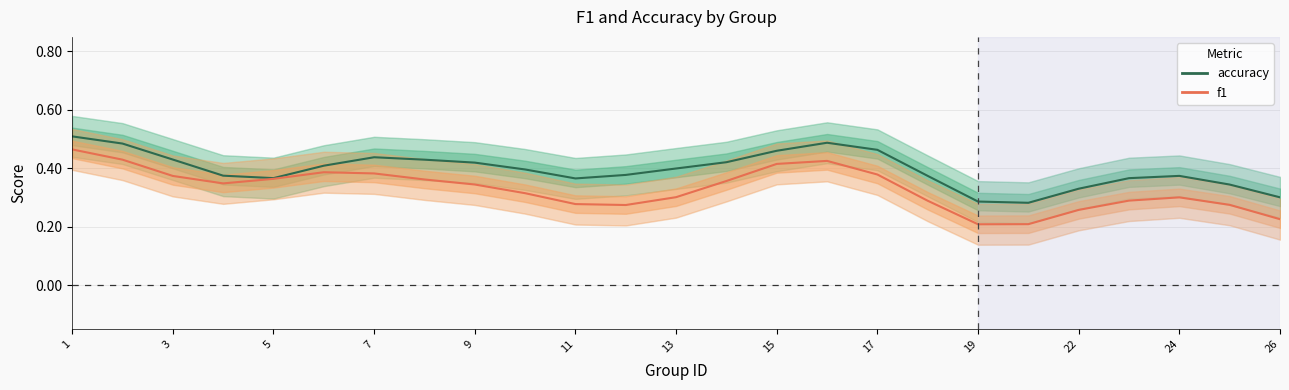

True or false: accuracy and f1 cross at least once.

False